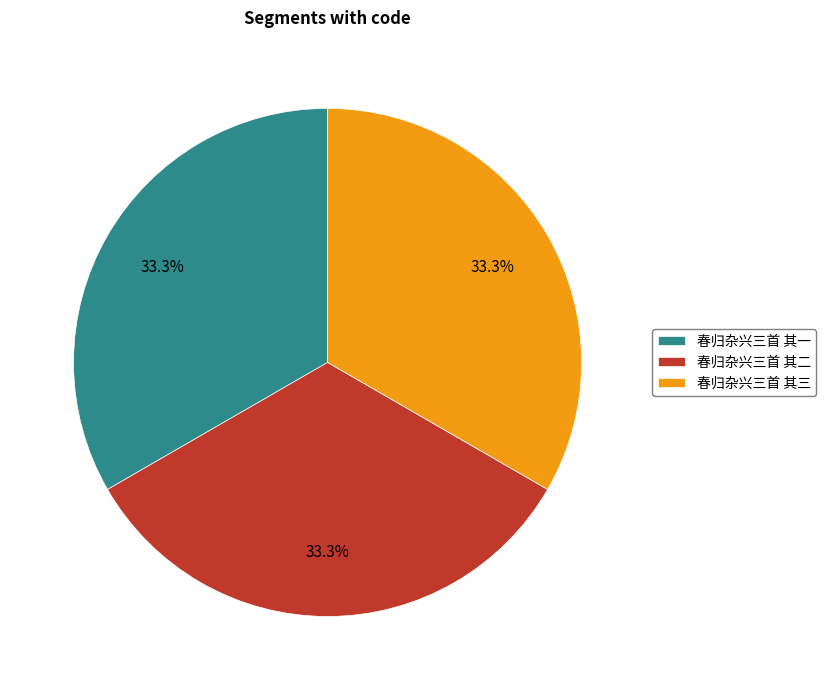

What is the ratio of the value at 春归杂兴三首 其三 to the value at 春归杂兴三首 其二?

1.0